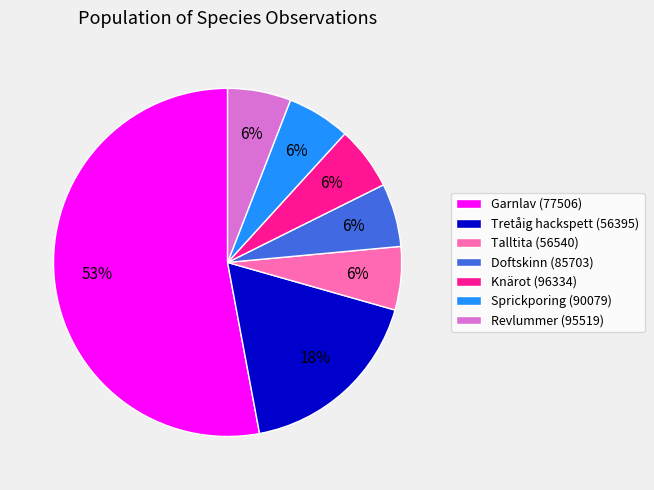

Which slice represents more than half of the pie?

Garnlav (77506)